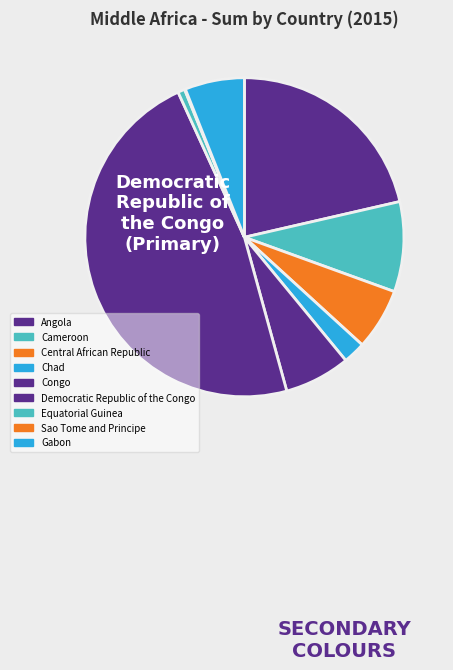

Is Angola the majority of the pie?

No